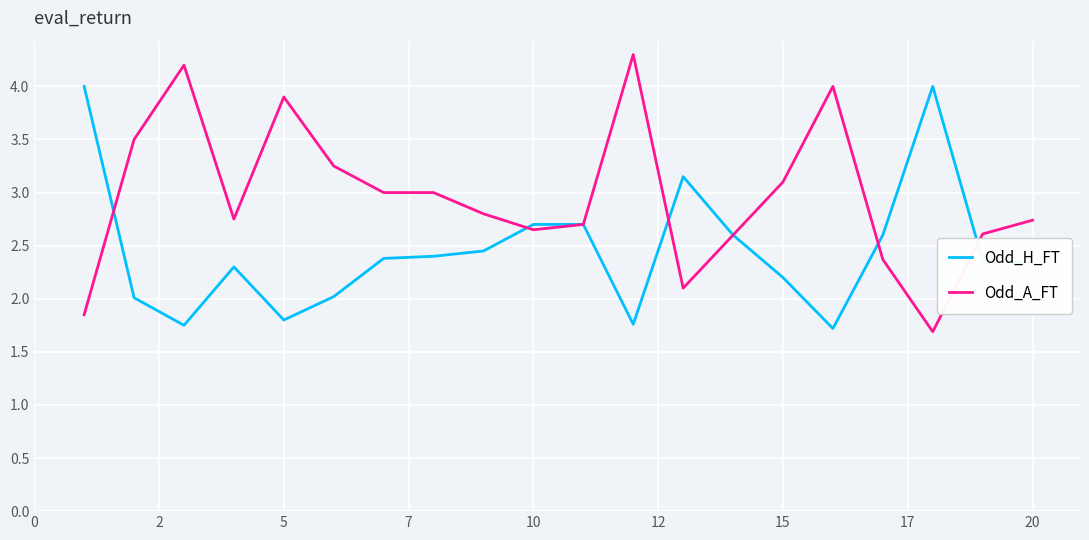

In Odd_H_FT, how many points are lower than both neighbors (excluding endpoints)?

4